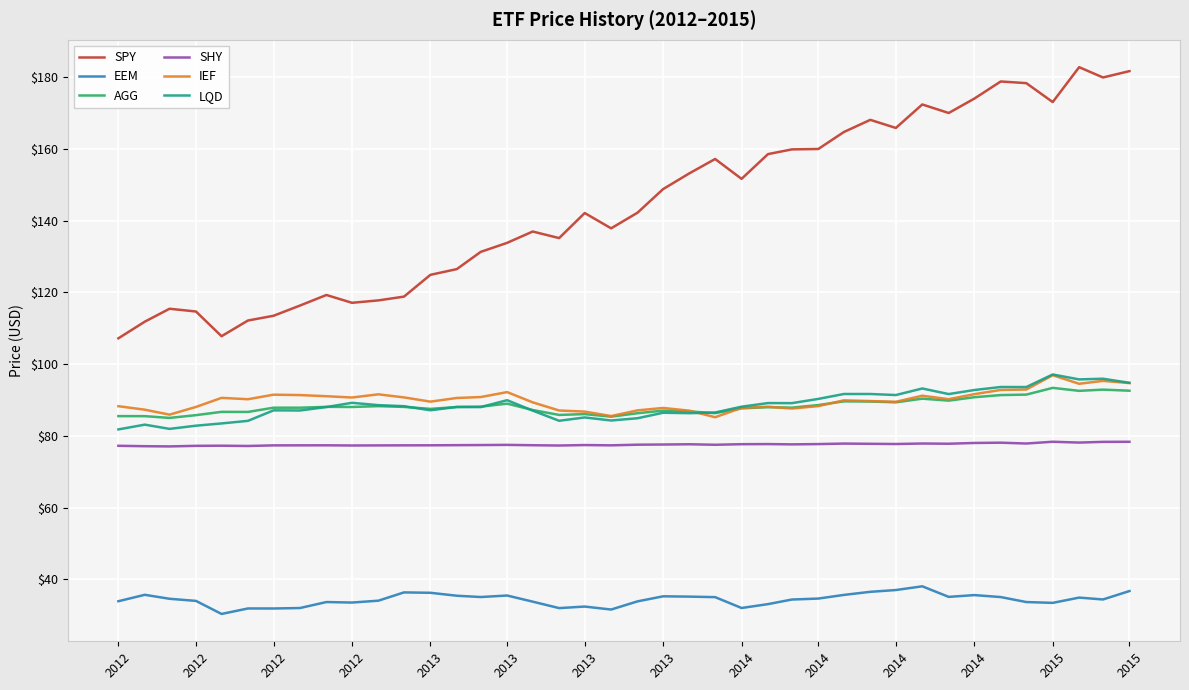

What is the lowest value of the SPY series?

107.2